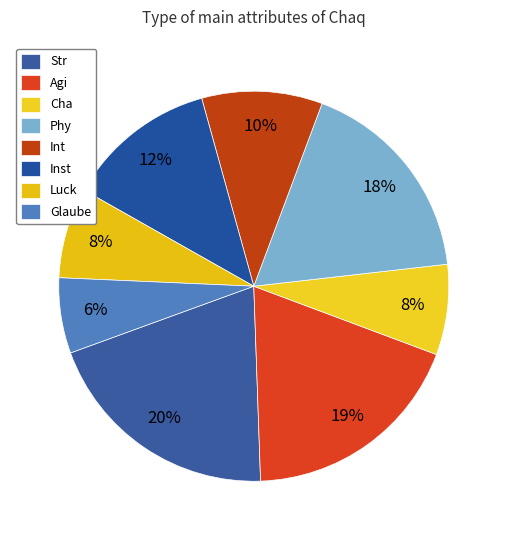

How much of the chart is everything except Phy?

82.5%